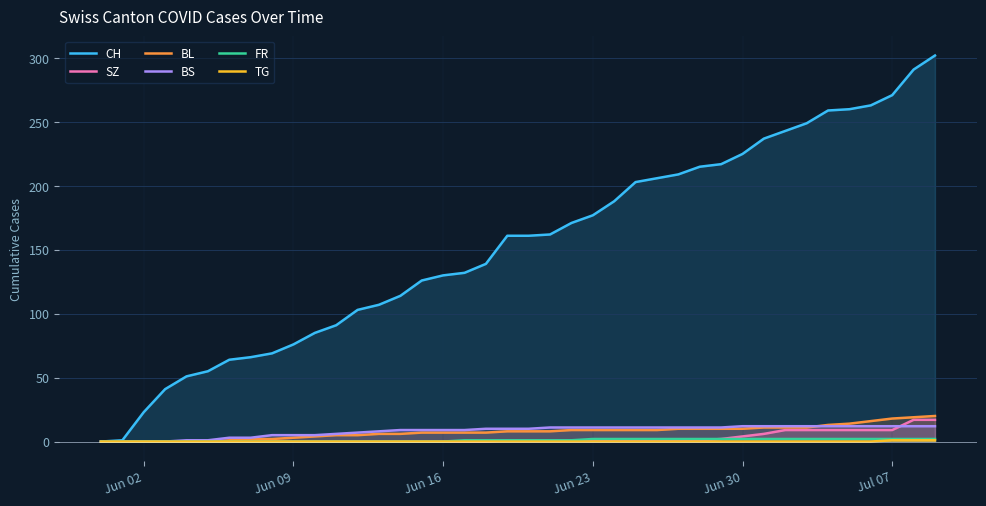

Which series has the largest total across all categories?

CH